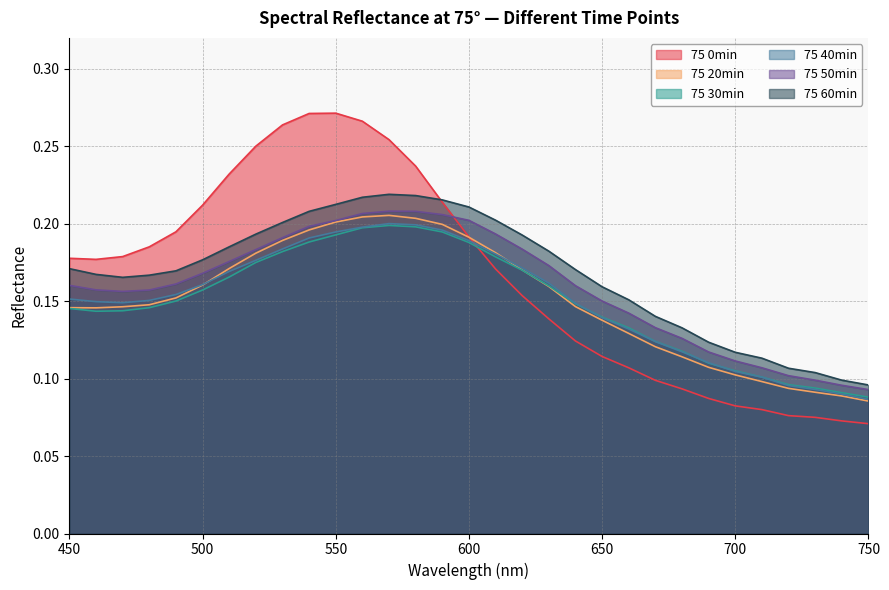

What is the lowest value of the 75 40min series?

0.1